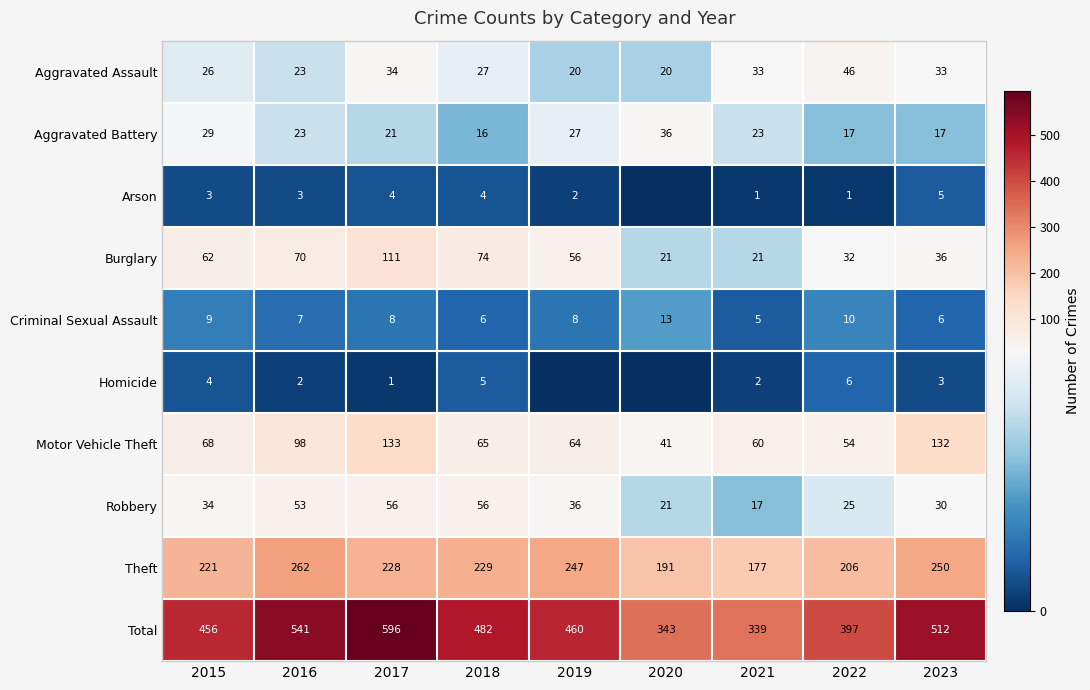

At 2023, list the series in order from largest to smallest.

Total, Theft, Motor Vehicle Theft, Burglary, Aggravated Assault, Robbery, Aggravated Battery, Criminal Sexual Assault, Arson, Homicide